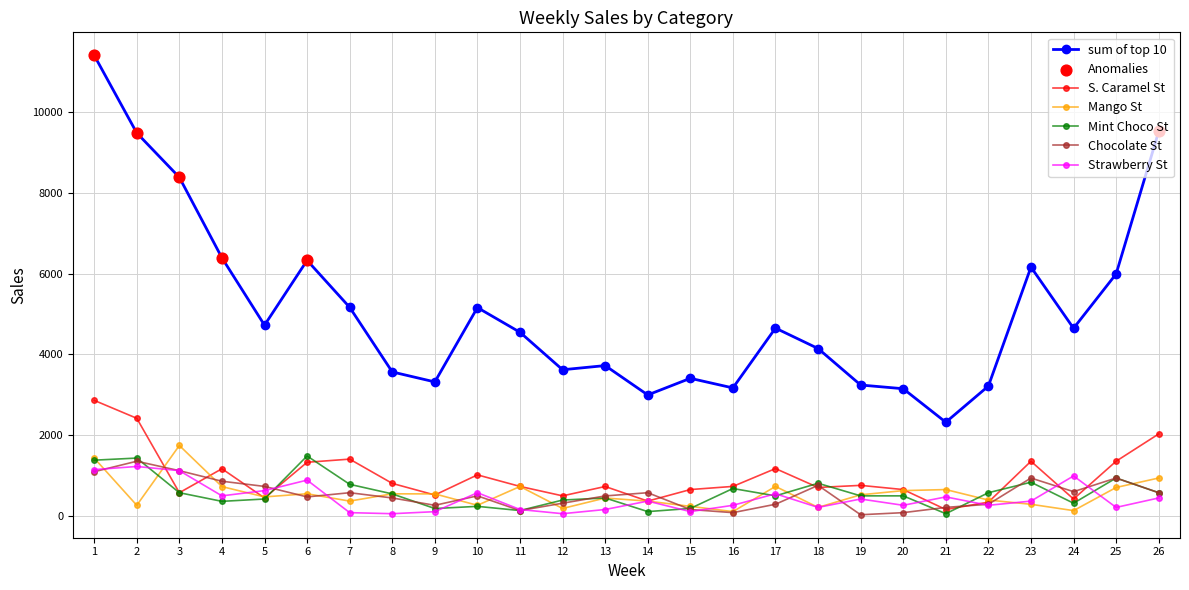

Is the value of Strawberry St at 22 greater than the value of Chocolate St at 19?

Yes